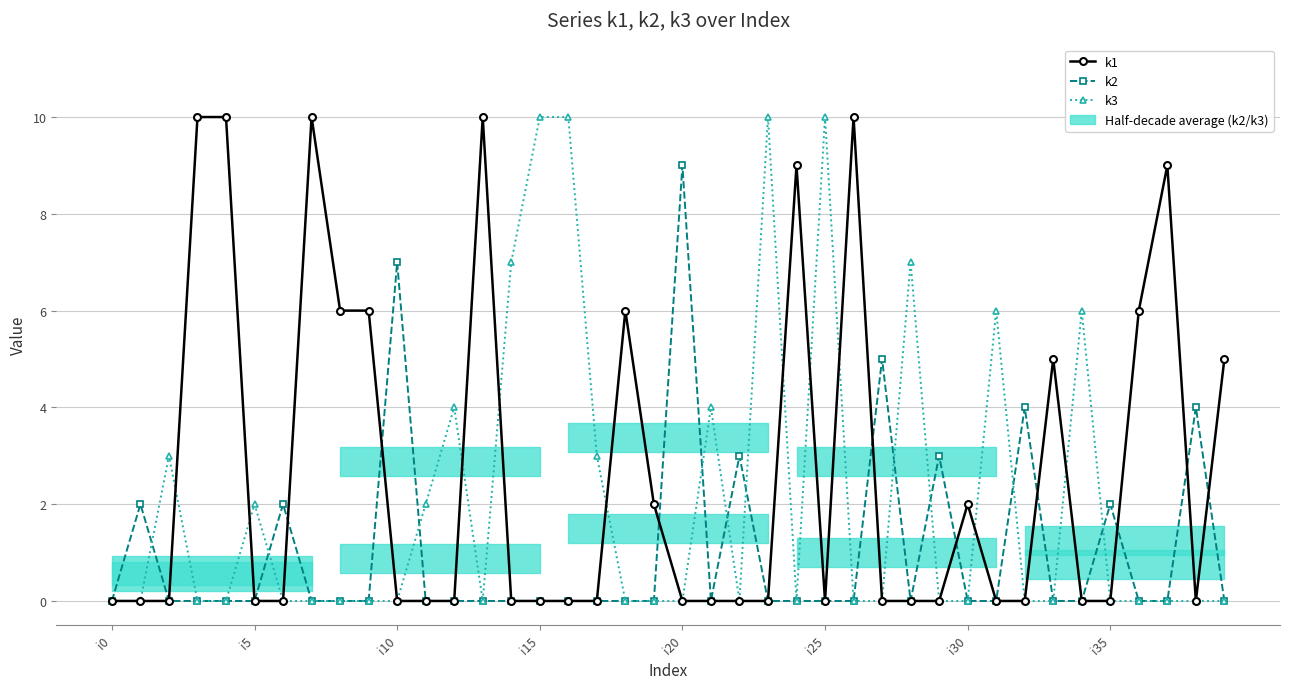

True or false: k1 and k3 intersect in this chart.

True